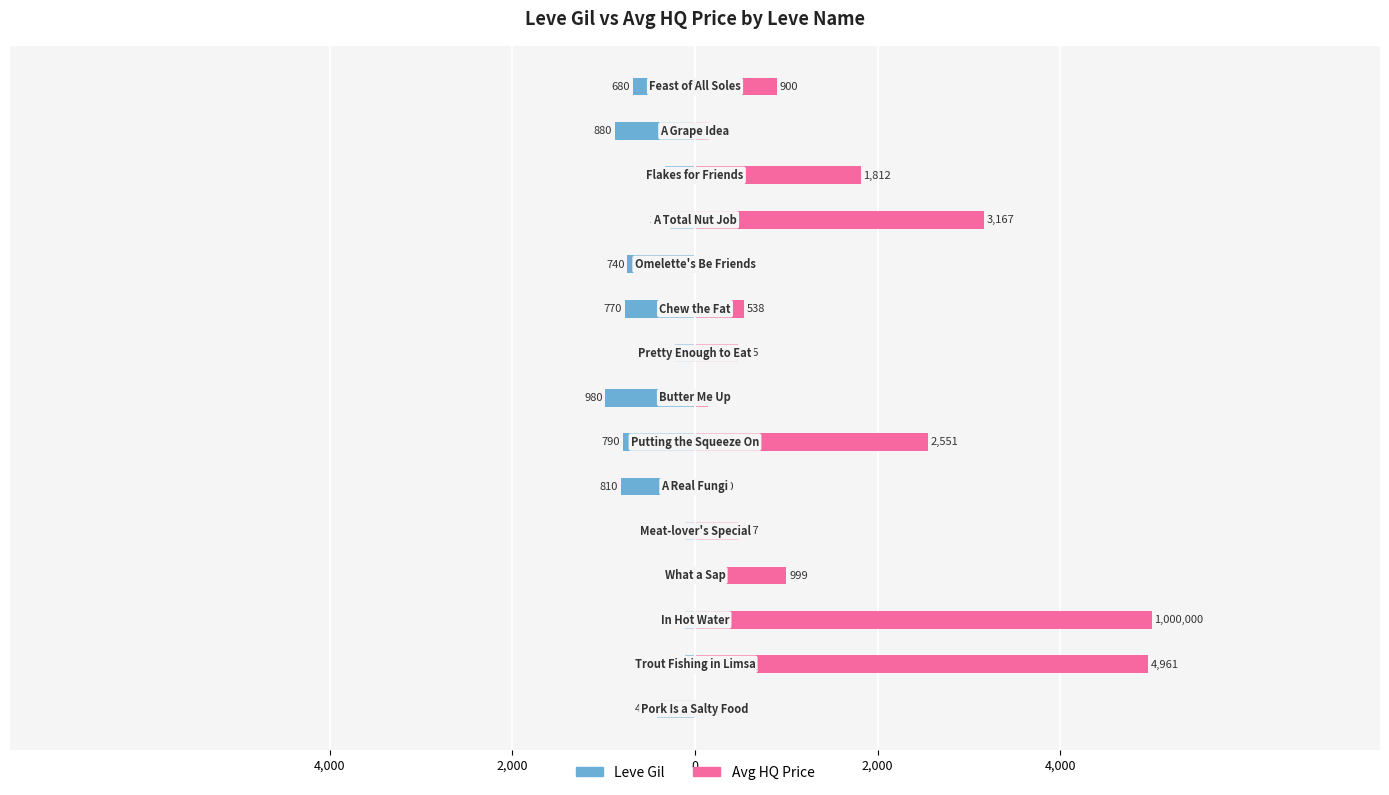

List the series in order of their peak value, lowest first.

Leve Gil, currentAveragePriceHQ